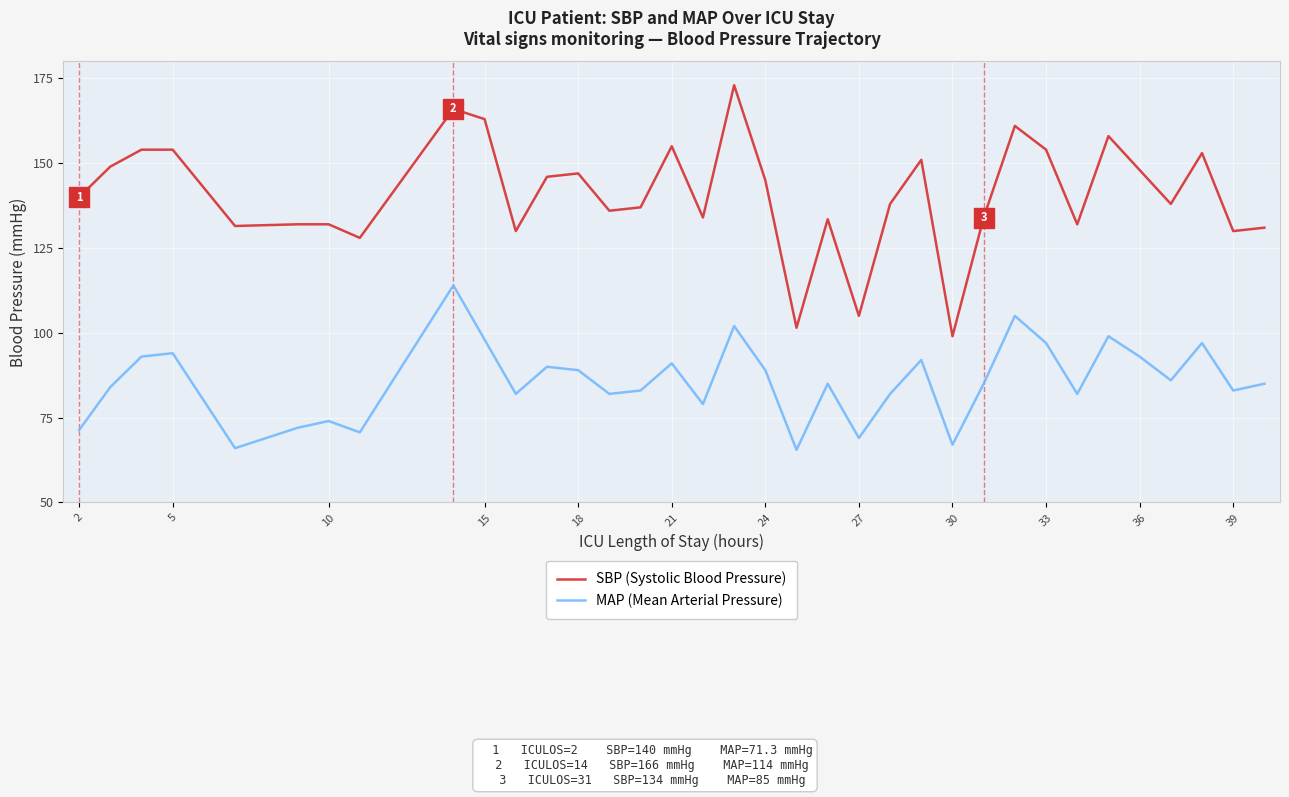

Which series has the largest range (max minus min)?

SBP (Systolic Blood Pressure)